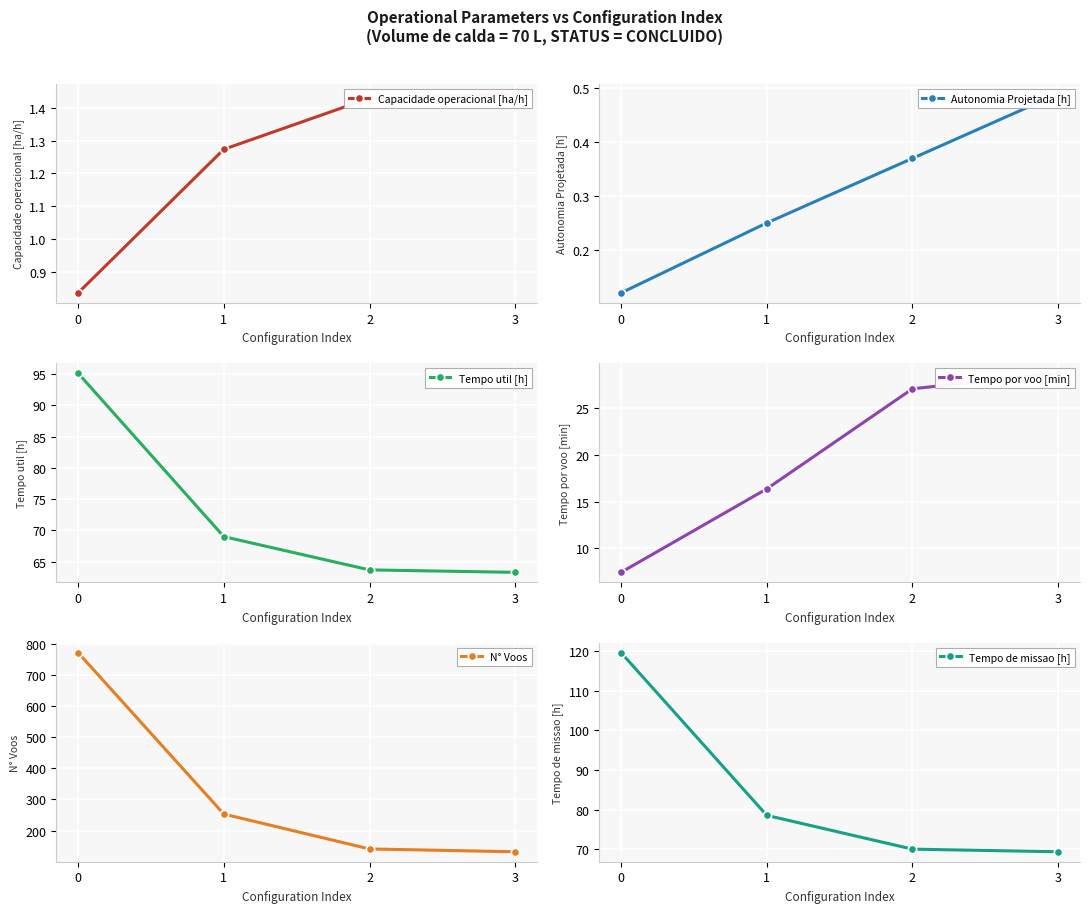

Does the chart display data point markers on the line(s)?

Yes